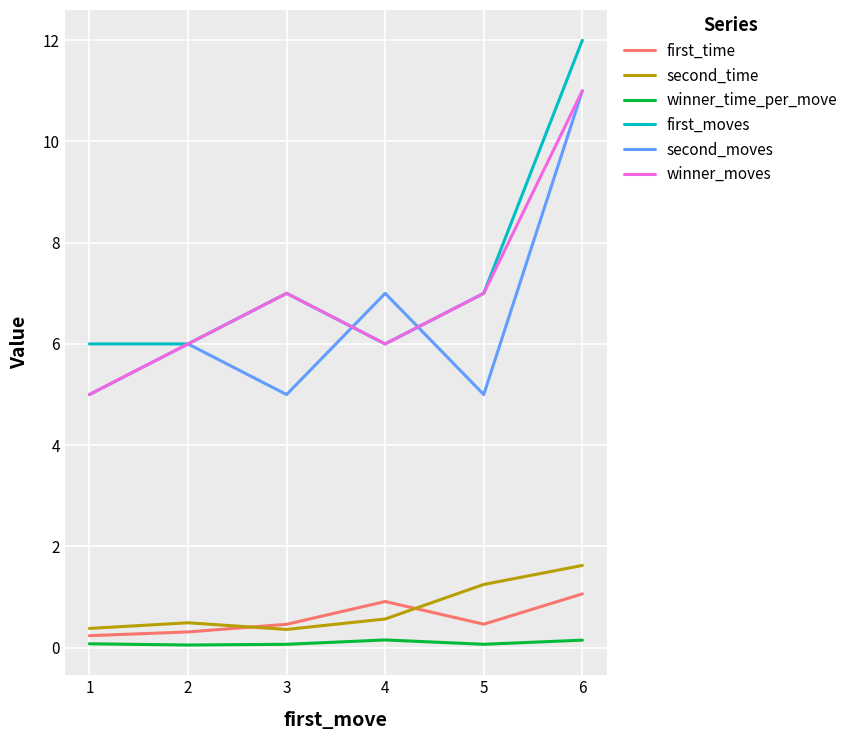

Which category has the highest value across all series?

6